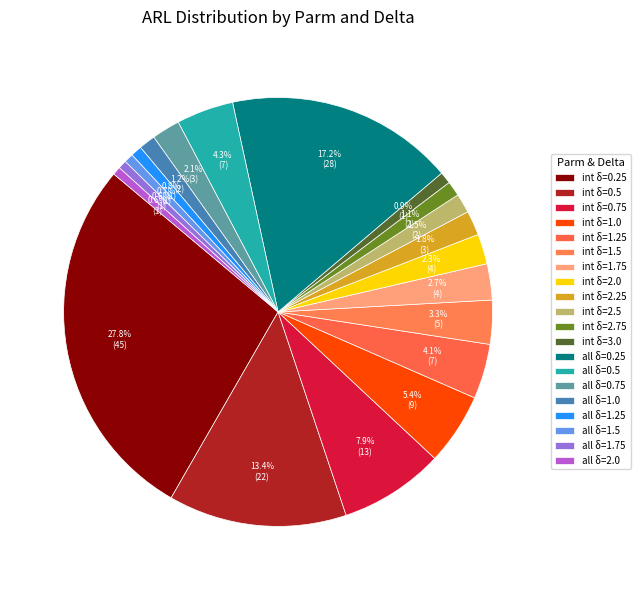

Count the number of slices in the pie.

20